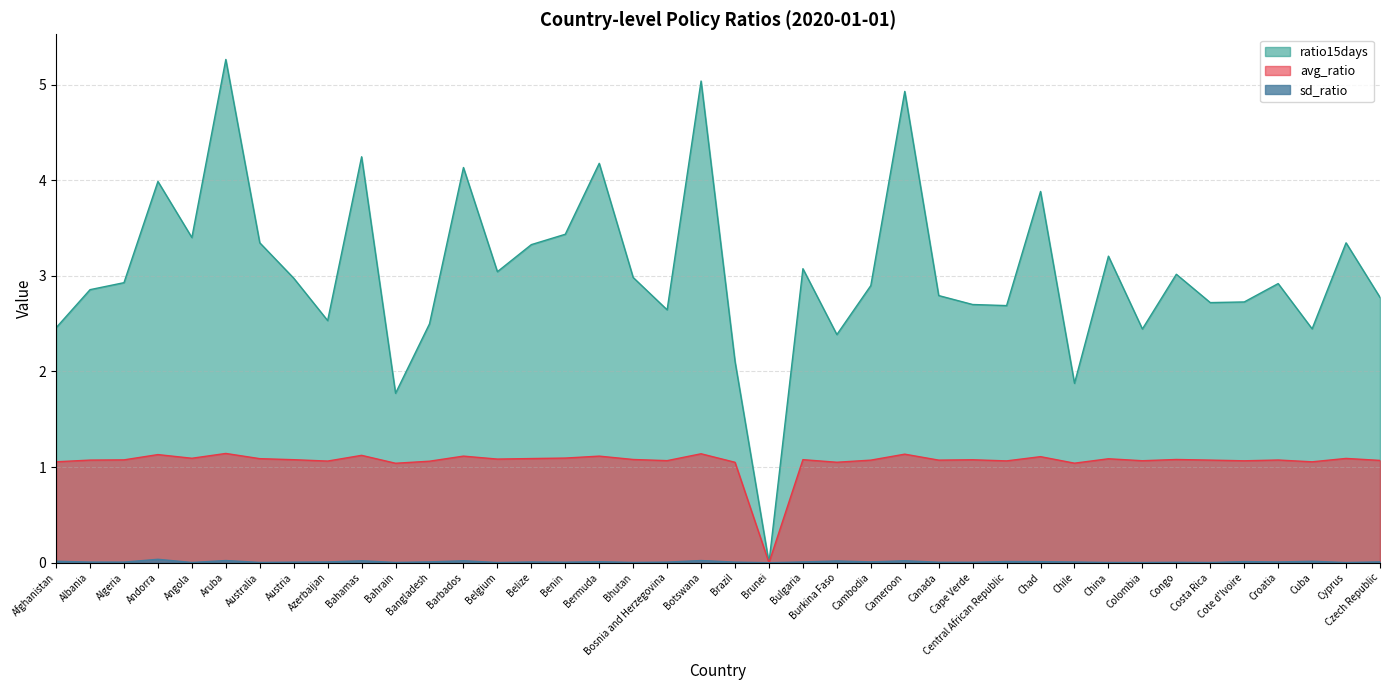

Is the value of avg_ratio at Colombia greater than the value of ratio15days at Central African Republic?

No